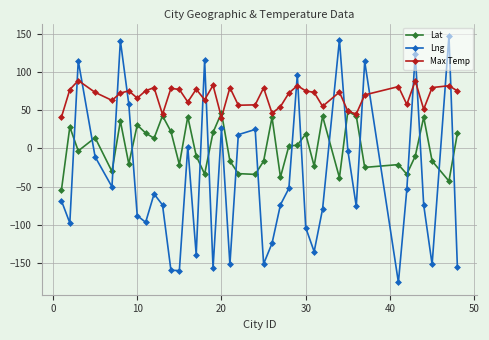

What is the difference between the second highest and minimum values in the Lng series?

317.2